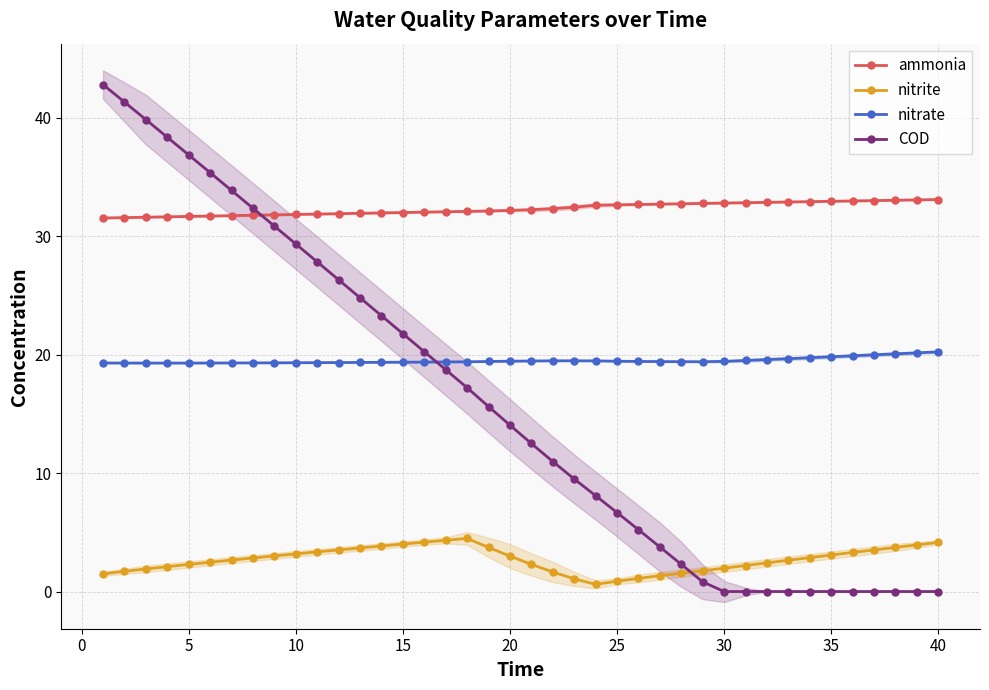

True or false: nitrate and nitrite cross at least once.

False